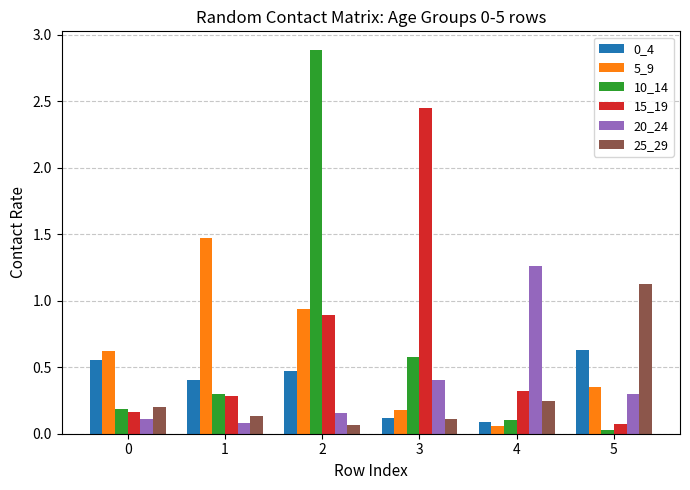

Which series has the largest range (max minus min)?

10_14